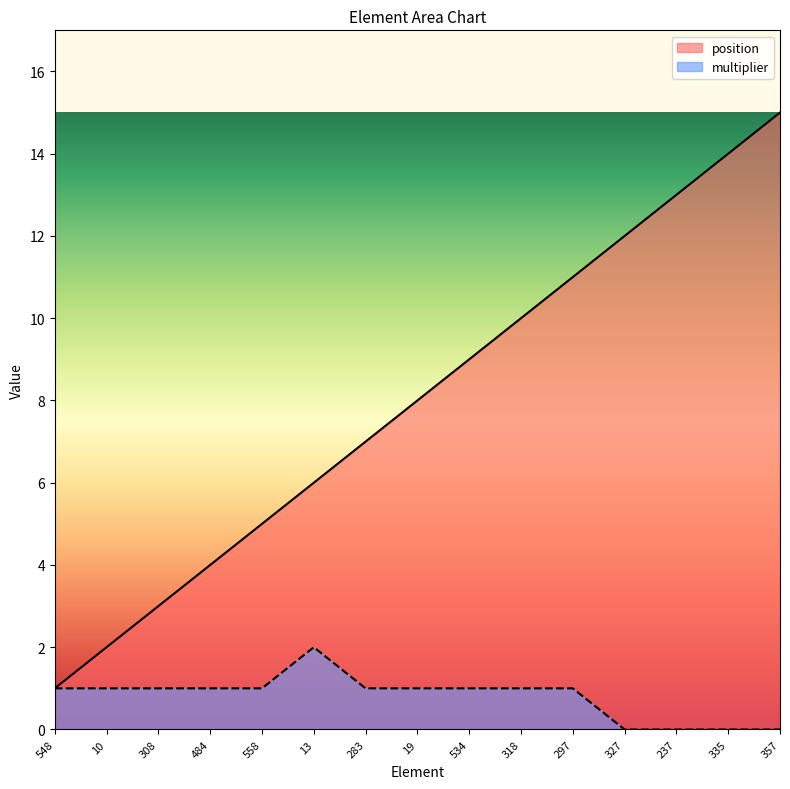

Which category has the highest value in the multiplier series?

13